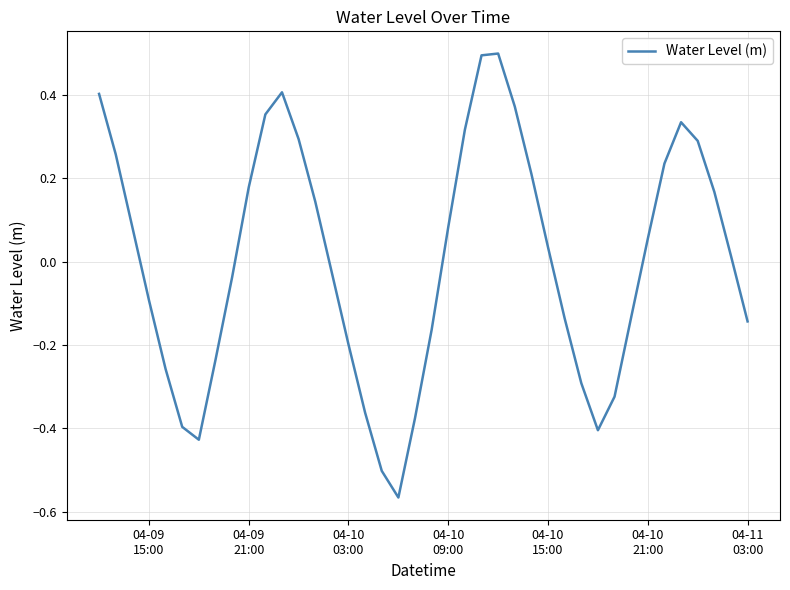

What is the difference between the maximum and minimum values?

1.1